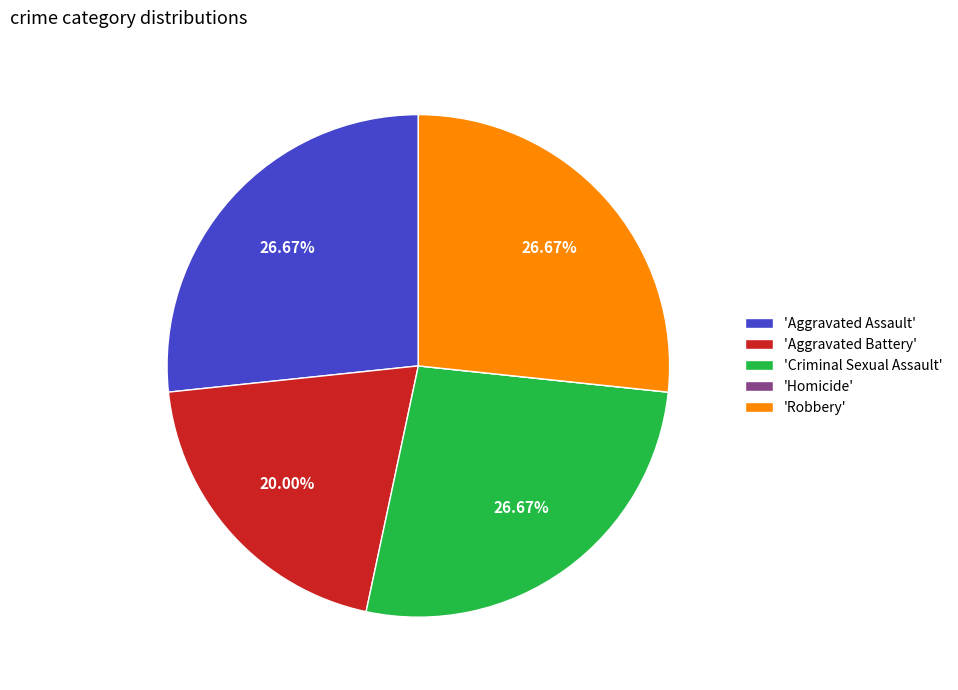

Combined, do 'Criminal Sexual Assault' and 'Aggravated Assault' account for over 50%?

Yes